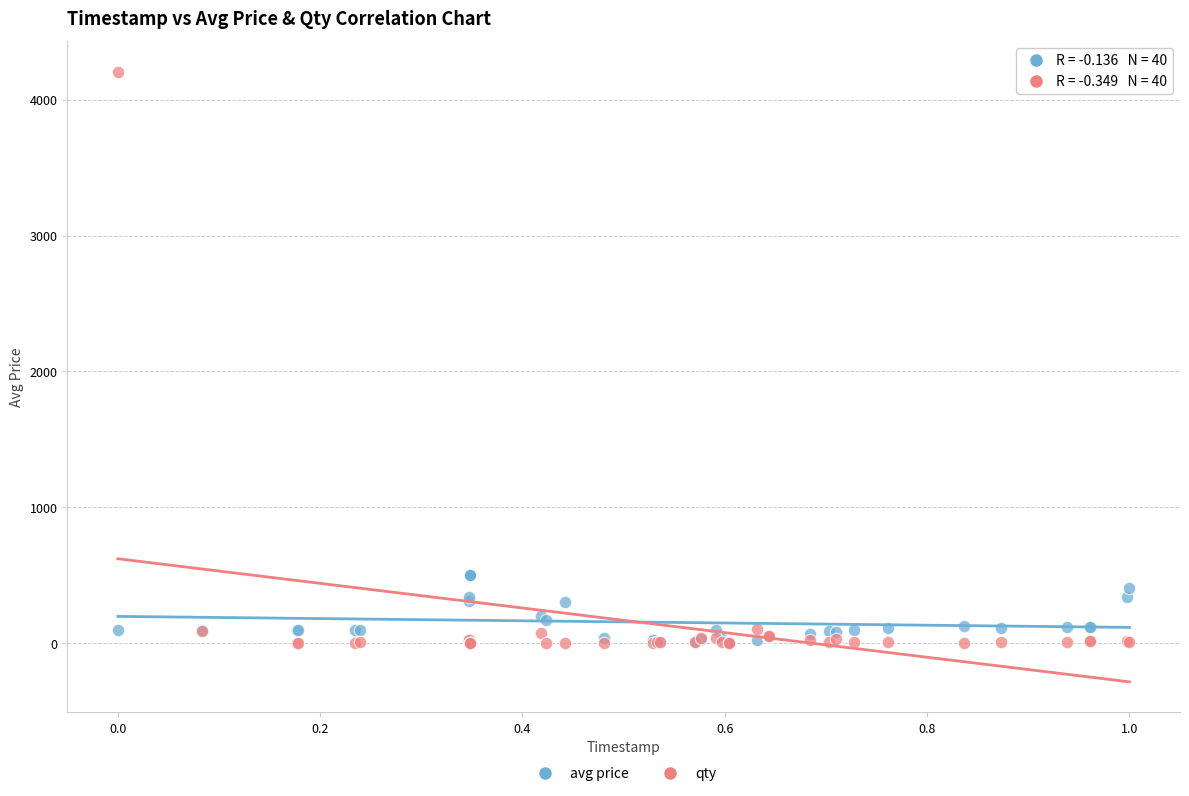

Which series reaches the maximum Y coordinate?

qty